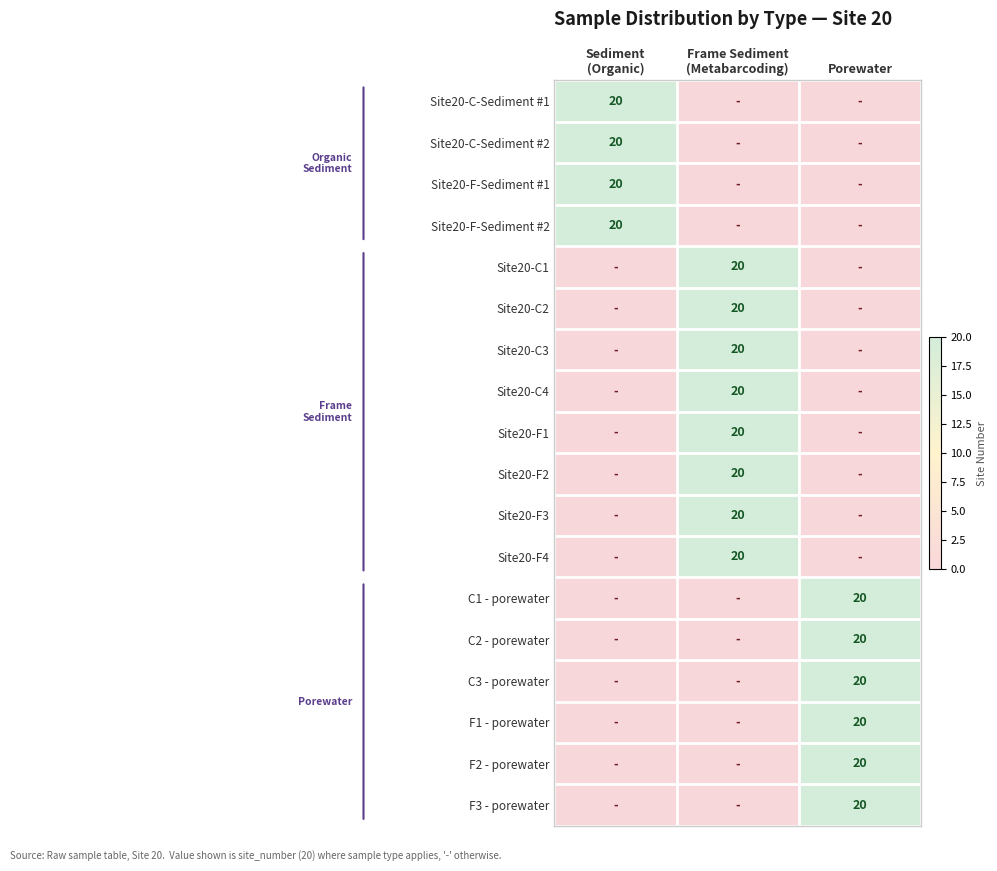

Which series has the largest total across all categories?

Site20-C-Sediment #1